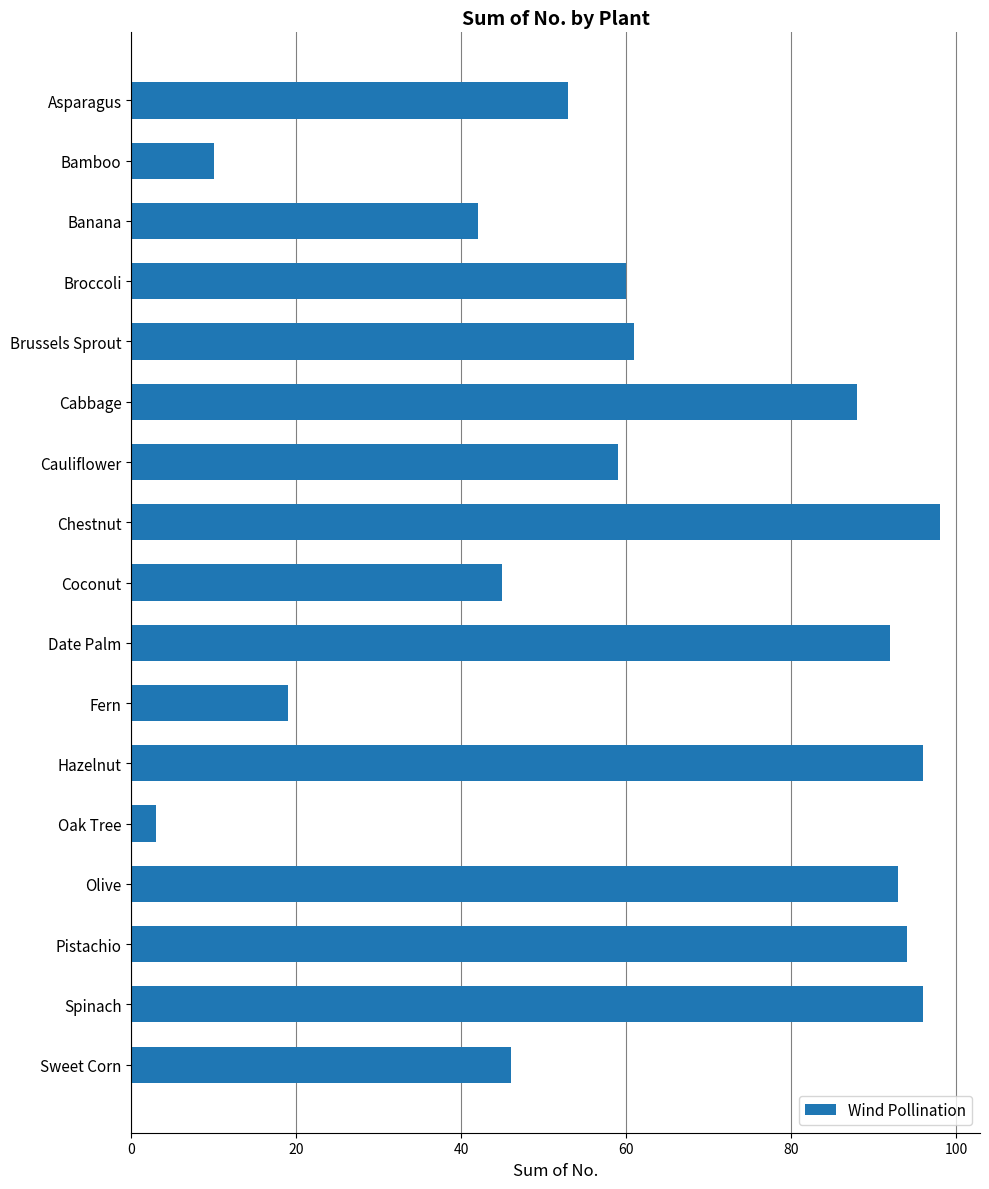

Reading top to bottom, extract all data points from this chart.

53	10	42	60	61	88	59	98	45	92	19	96	3	93	94	96	46